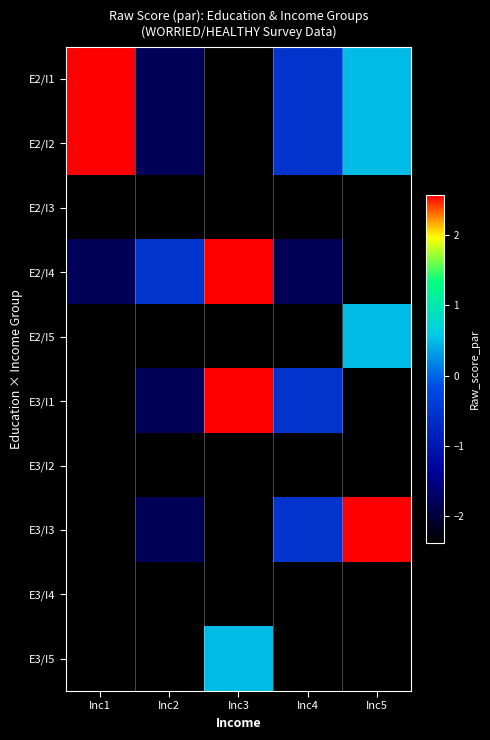

Reading right to left, extract all data points from this chart.

E2/I1: Inc5=0.5	Inc4=-0.5	Inc3=-2.4	Inc2=-1.8	Inc1=2.6
E2/I2: Inc5=0.5	Inc4=-0.5	Inc3=-2.4	Inc2=-1.8	Inc1=2.6
E2/I3: Inc5=-2.4	Inc4=-2.4	Inc3=-2.4	Inc2=-2.4	Inc1=-2.4
E2/I4: Inc5=-2.4	Inc4=-1.8	Inc3=2.6	Inc2=-0.5	Inc1=-1.8
E2/I5: Inc5=0.5	Inc4=-2.4	Inc3=-2.4	Inc2=-2.4	Inc1=-2.4
E3/I1: Inc5=-2.4	Inc4=-0.5	Inc3=2.6	Inc2=-1.8	Inc1=-2.4
E3/I2: Inc5=-2.4	Inc4=-2.4	Inc3=-2.4	Inc2=-2.4	Inc1=-2.4
E3/I3: Inc5=2.6	Inc4=-0.5	Inc3=-2.4	Inc2=-1.8	Inc1=-2.4
E3/I4: Inc5=-2.4	Inc4=-2.4	Inc3=-2.4	Inc2=-2.4	Inc1=-2.4
E3/I5: Inc5=-2.4	Inc4=-2.4	Inc3=0.5	Inc2=-2.4	Inc1=-2.4